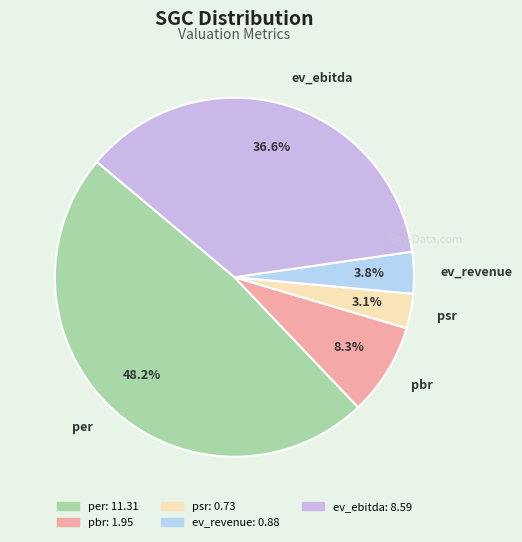

Which category has the biggest portion of the pie?

per